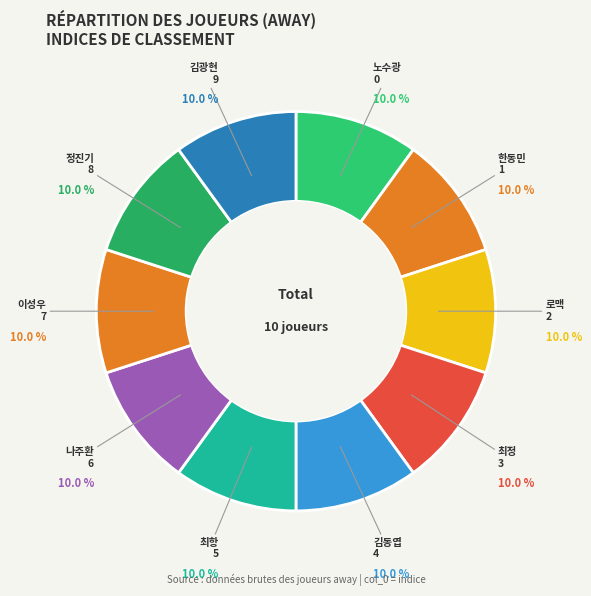

How many slices are in this pie chart?

10